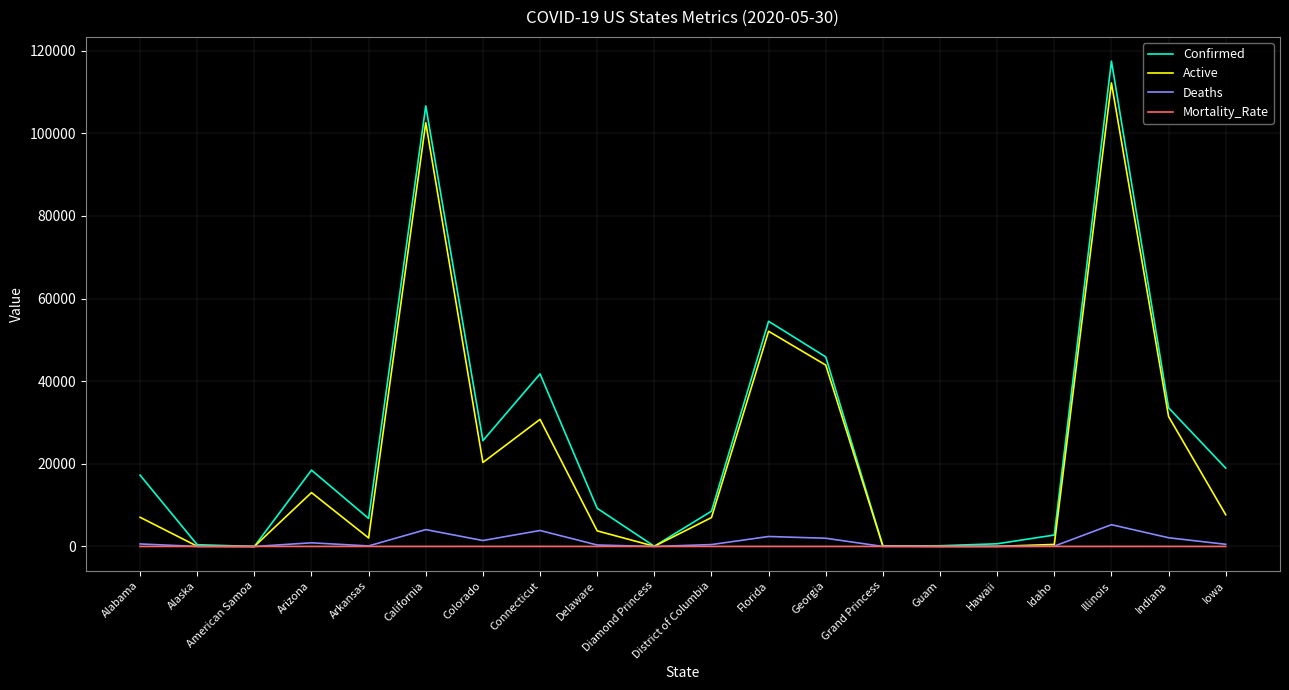

Is the value of Confirmed at Colorado greater than the value of Deaths at American Samoa?

Yes